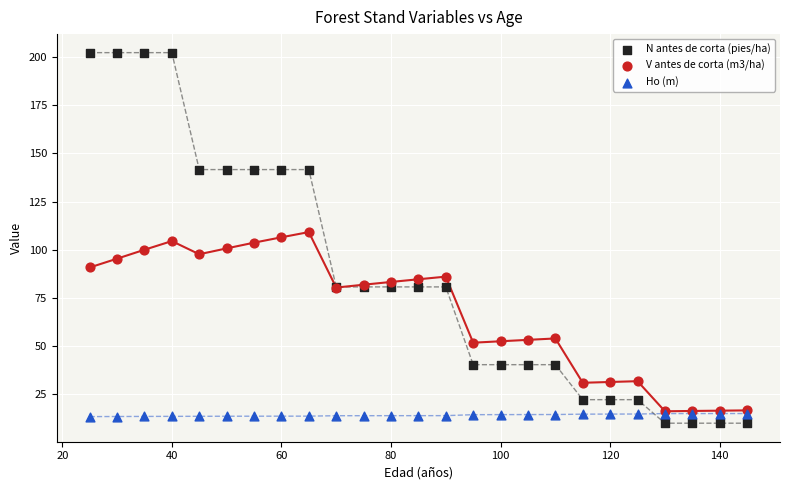

Which series has the largest Y range (max minus min)?

N antes de corta (pies/ha)